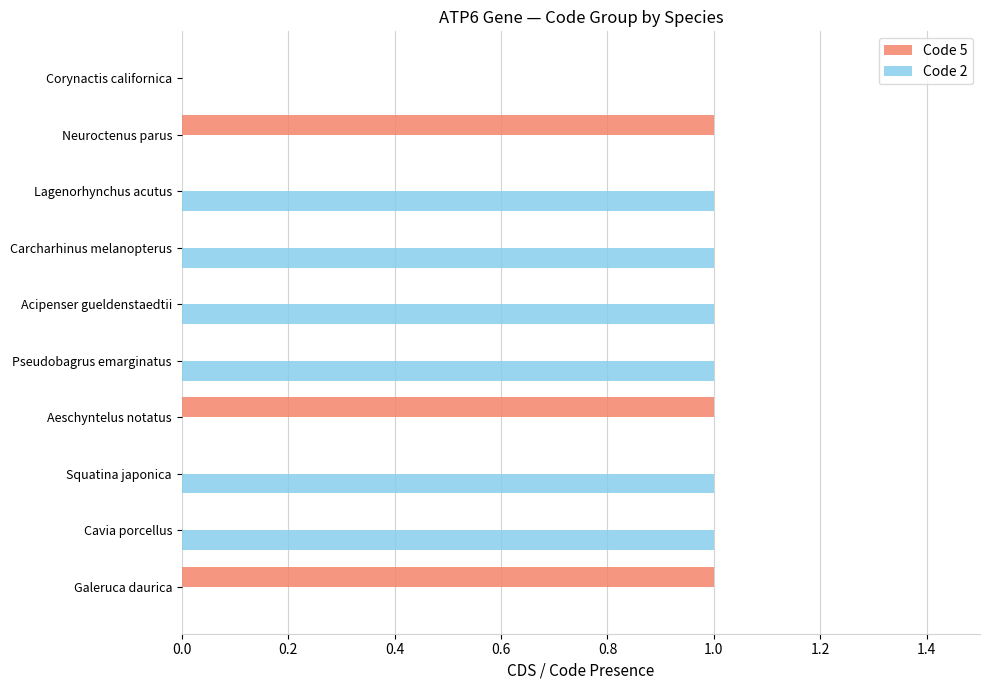

Between Neuroctenus parus and Corynactis californica, which series saw the biggest shift?

Code 5